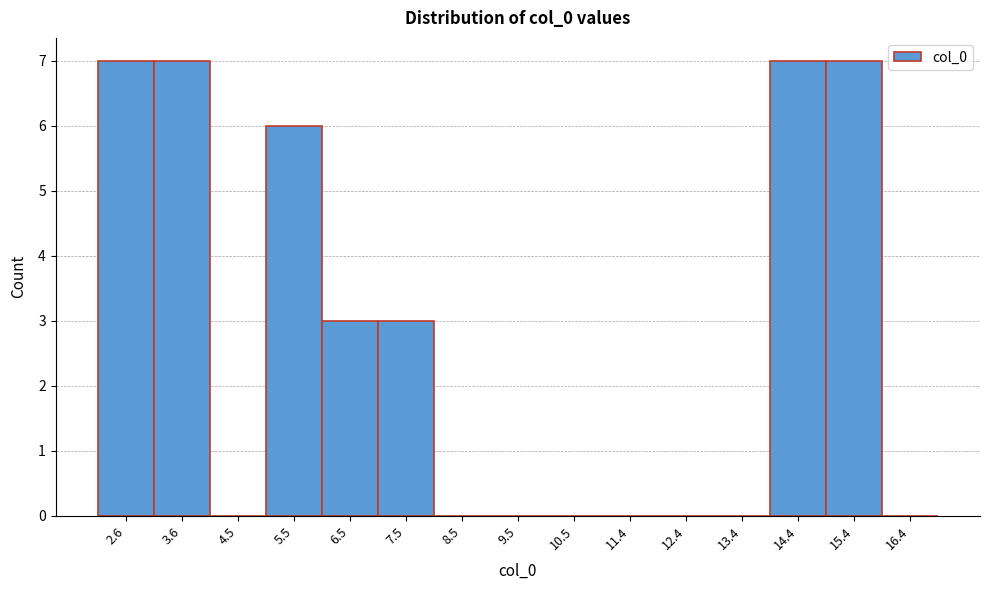

Reading right to left, extract all data points from this chart.

16.4=0	15.4=7	14.4=7	13.4=0	12.4=0	11.4=0	10.5=0	9.5=0	8.5=0	7.5=3	6.5=3	5.5=6	4.5=0	3.6=7	2.6=7